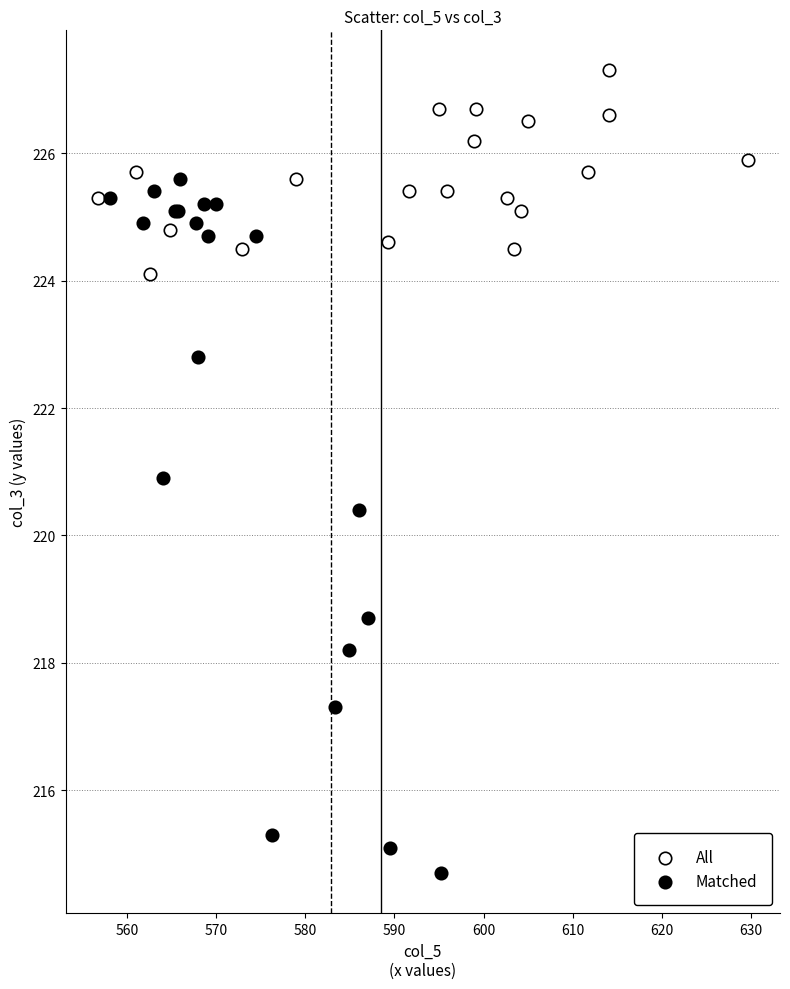

What are all the series names shown in the legend?

All, Matched